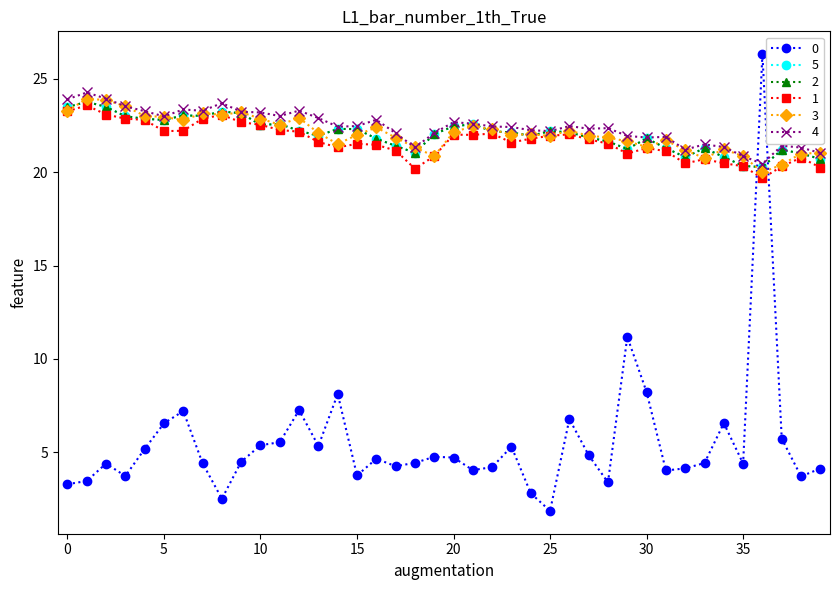

Does the chart have visible grid lines?

No